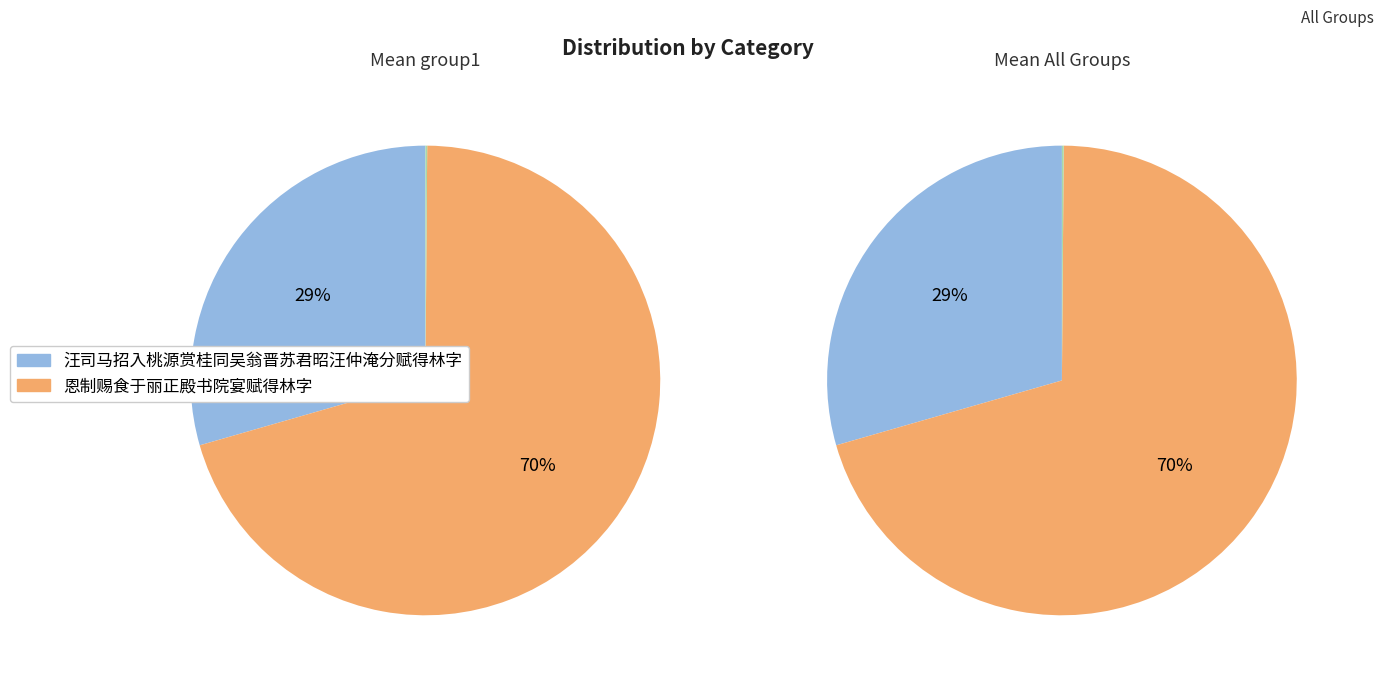

To the nearest percent, what is the average slice percentage?

33%